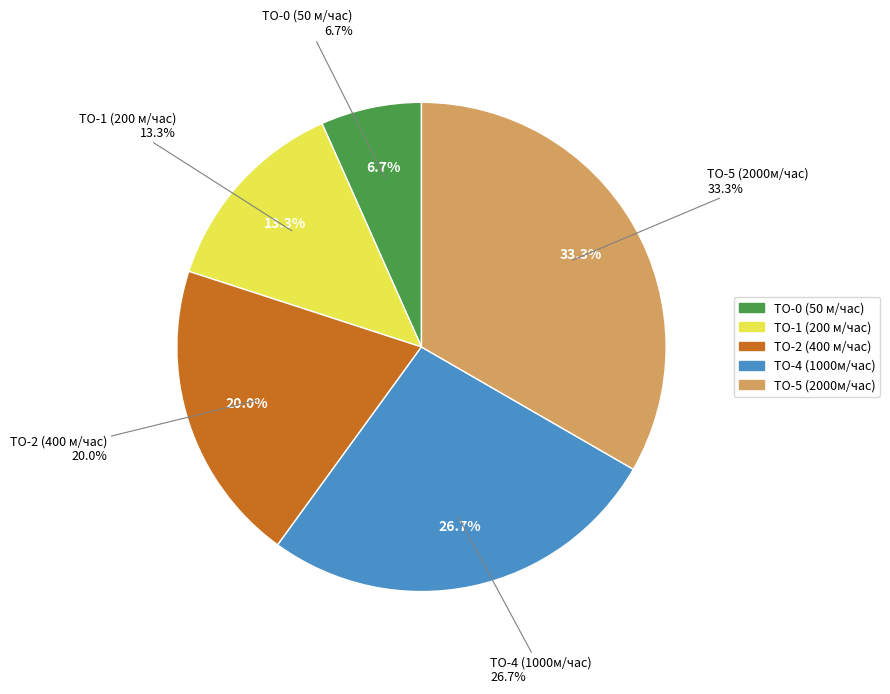

What percentage do ТО-2 (400 м/час) and ТО-1 (200 м/час) together represent?

33.3%